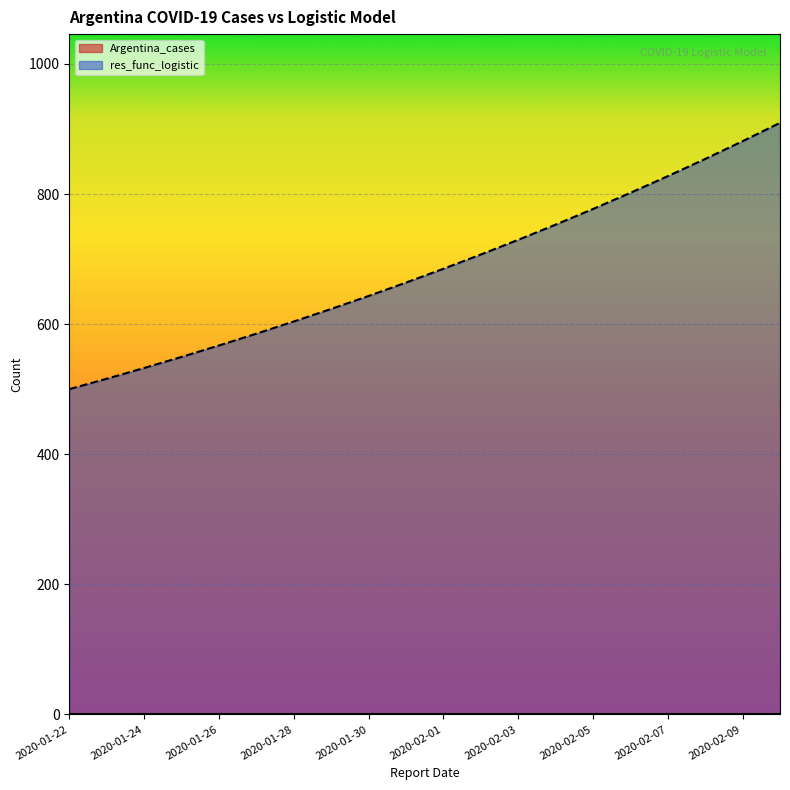

Does the chart display data point markers on the line(s)?

No